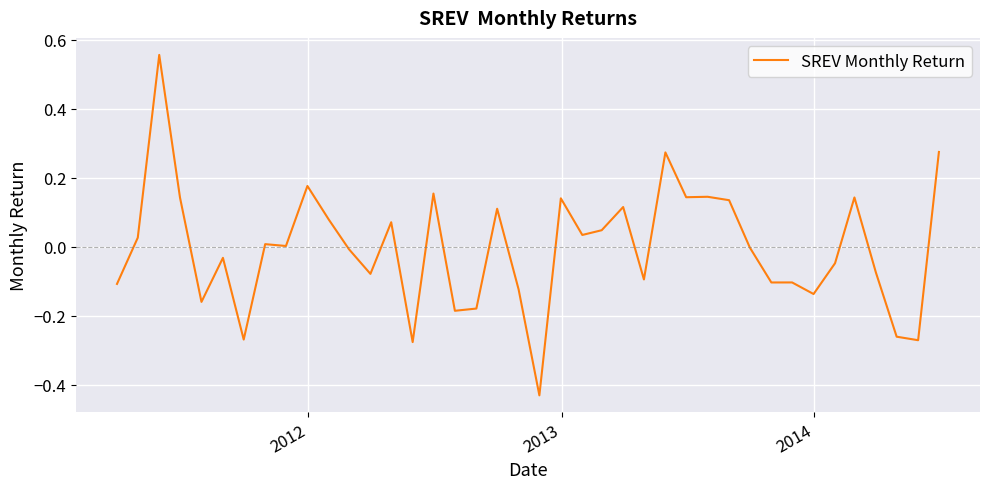

What is the difference between the maximum and minimum values?

1.0